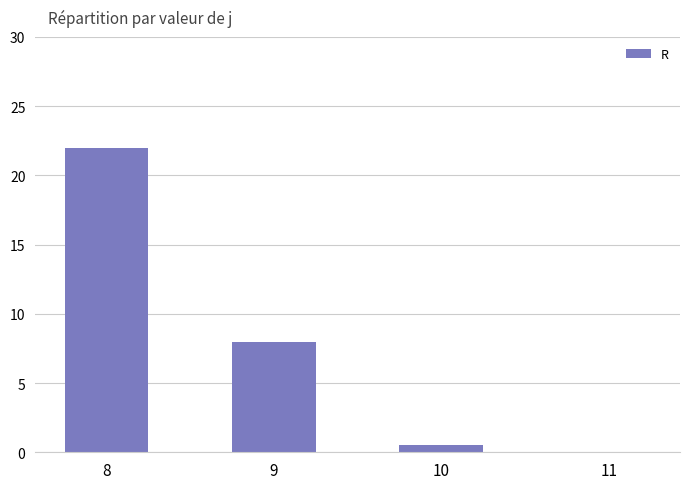

At which category does the chart reach its peak across all series?

8